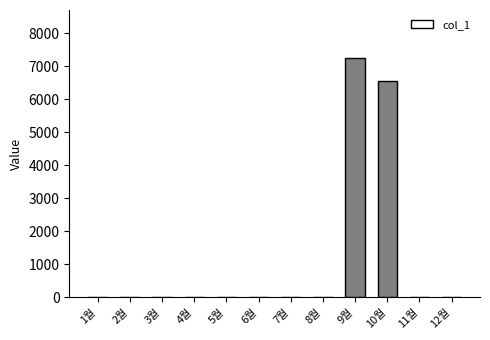

What is the average value?

1150